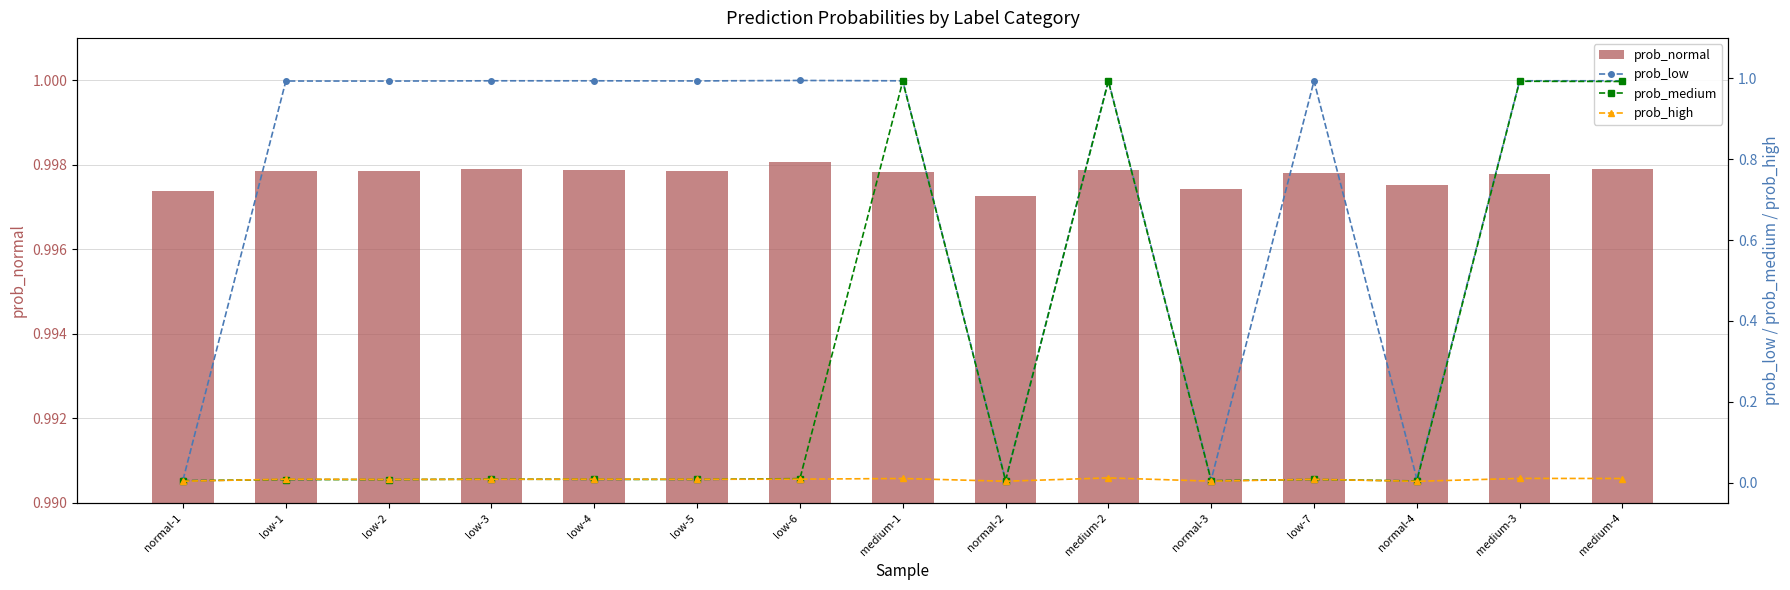

Which label corresponds to the smallest value in the chart?

normal-4